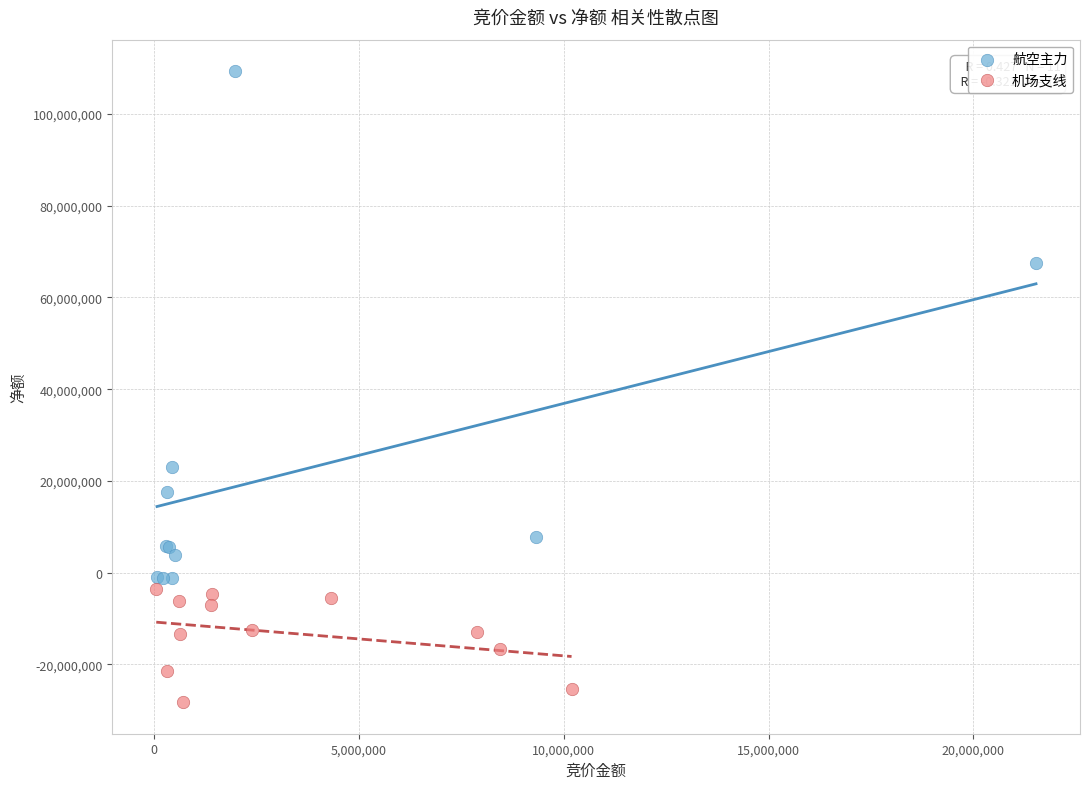

What are all the series names shown in the legend?

航空主力, 机场支线